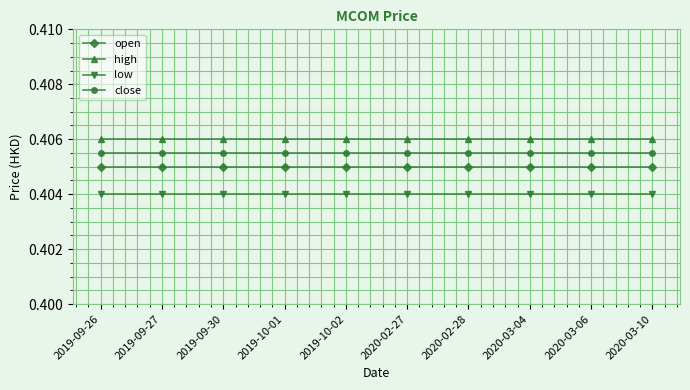

What are all the series names shown in the legend?

open, high, low, close